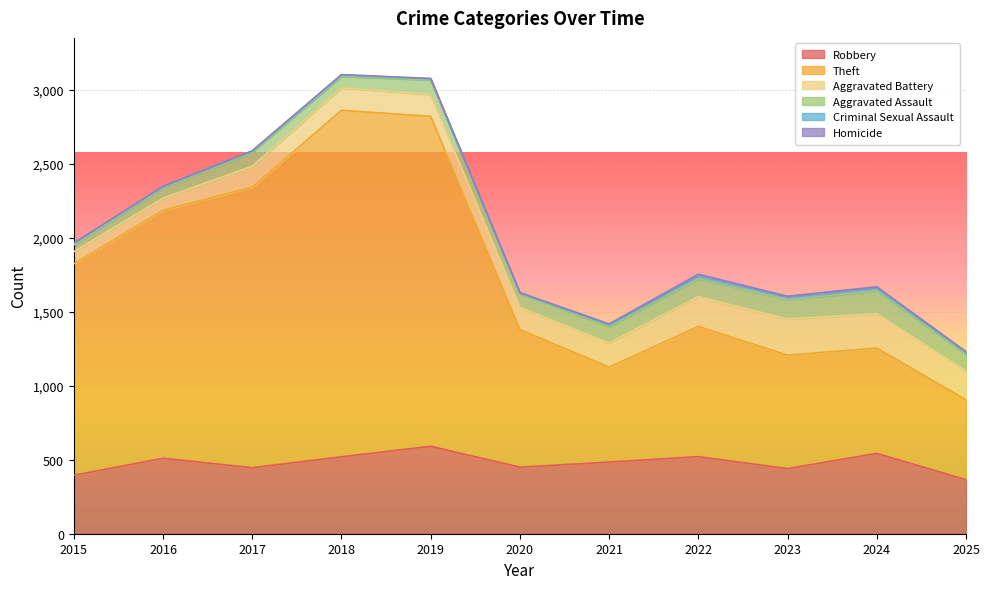

Between 2021 and 2023, which is larger?

2021